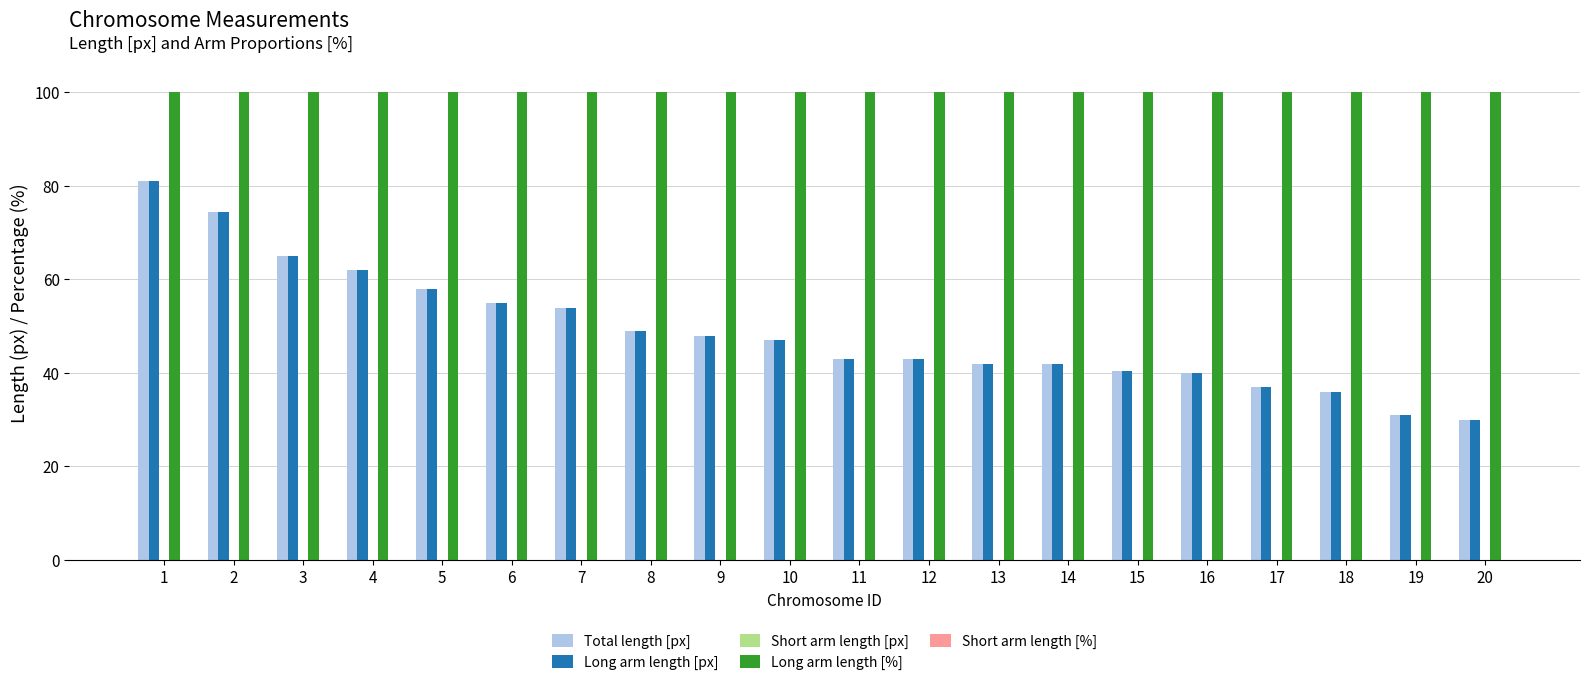

At which category is the sum across all series the highest?

1